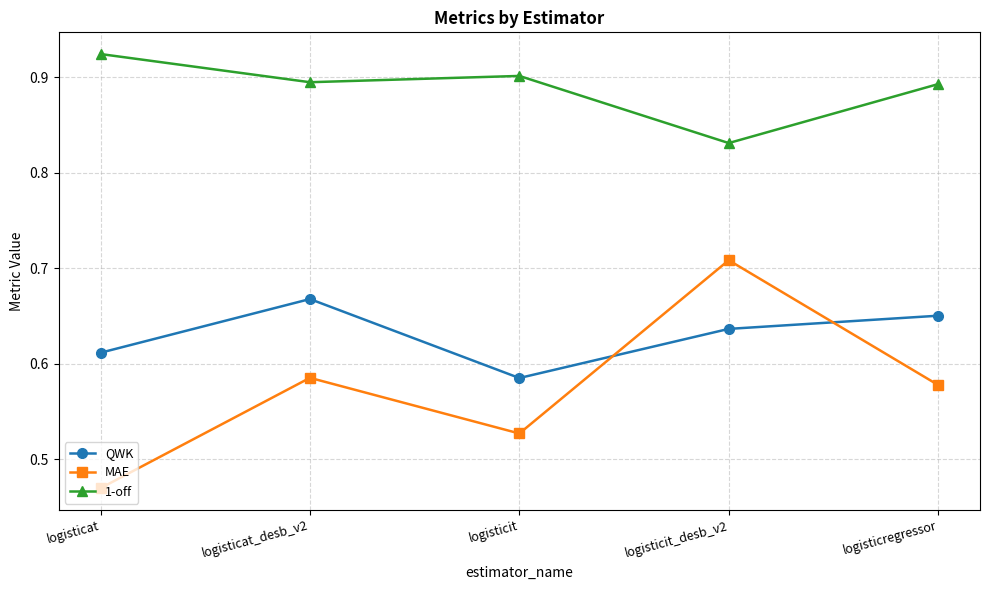

At which category does the chart reach its minimum across all series?

logisticat